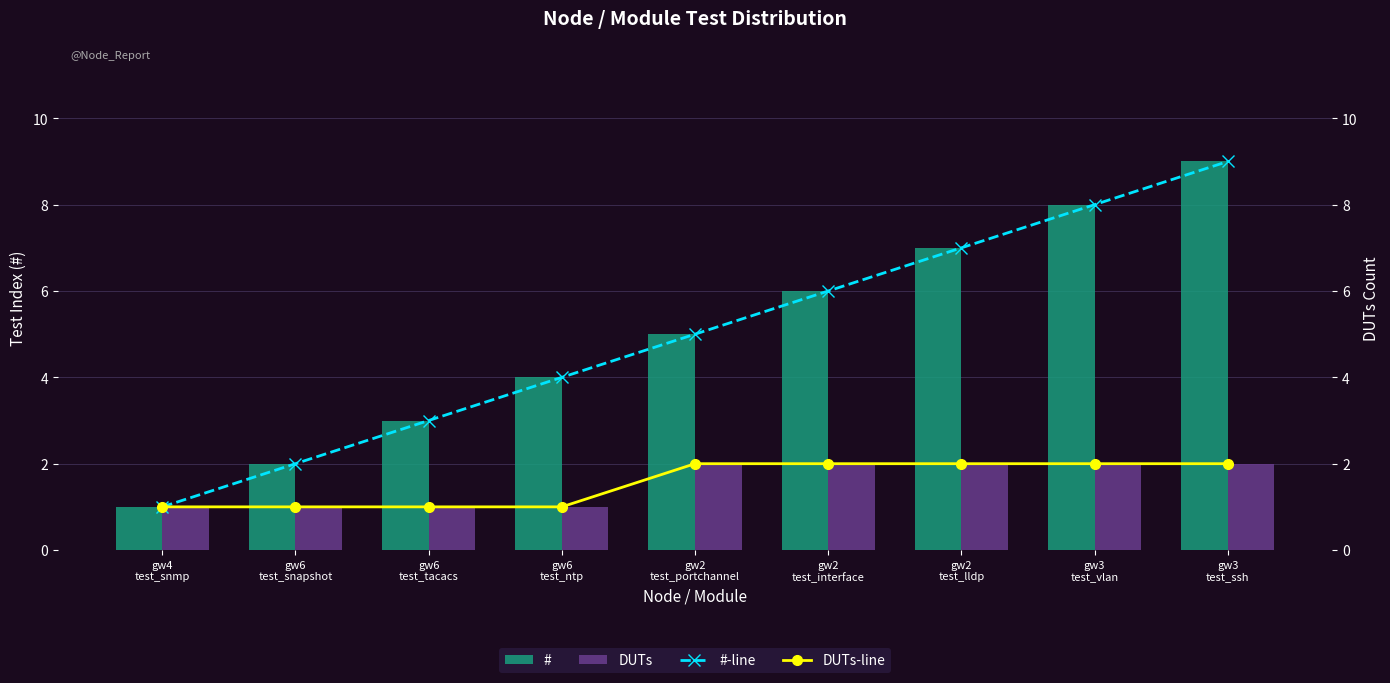

Rank the series by their maximum value, from lowest to highest.

DUTs, DUTs-line, #, #-line